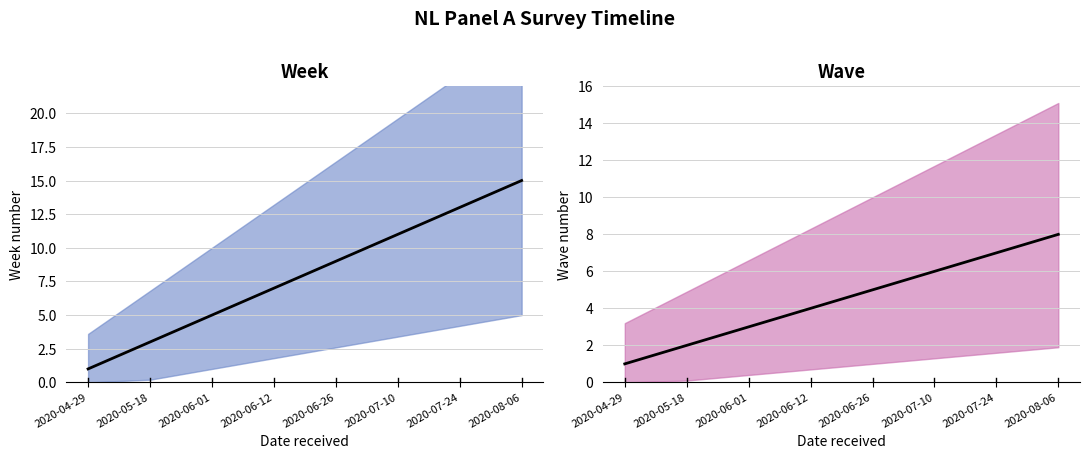

At how many categories does at least one series exceed 4?

6